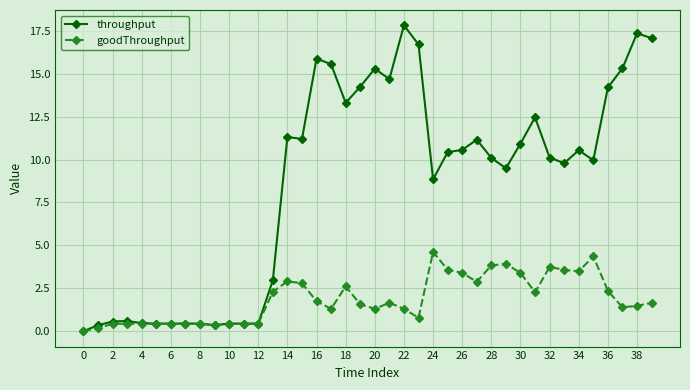

What is the value of the throughput point at the 7th from the left?

0.4